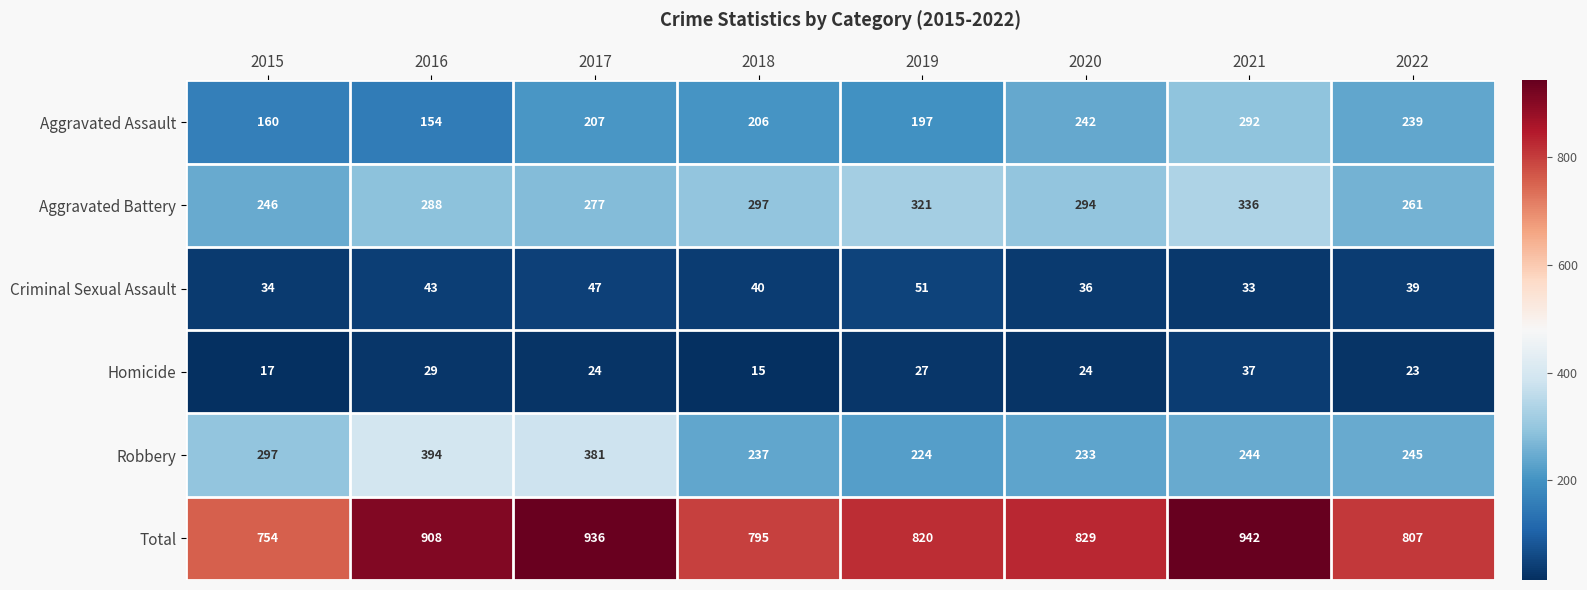

The value of Robbery at 2016 is 394. True or false?

True